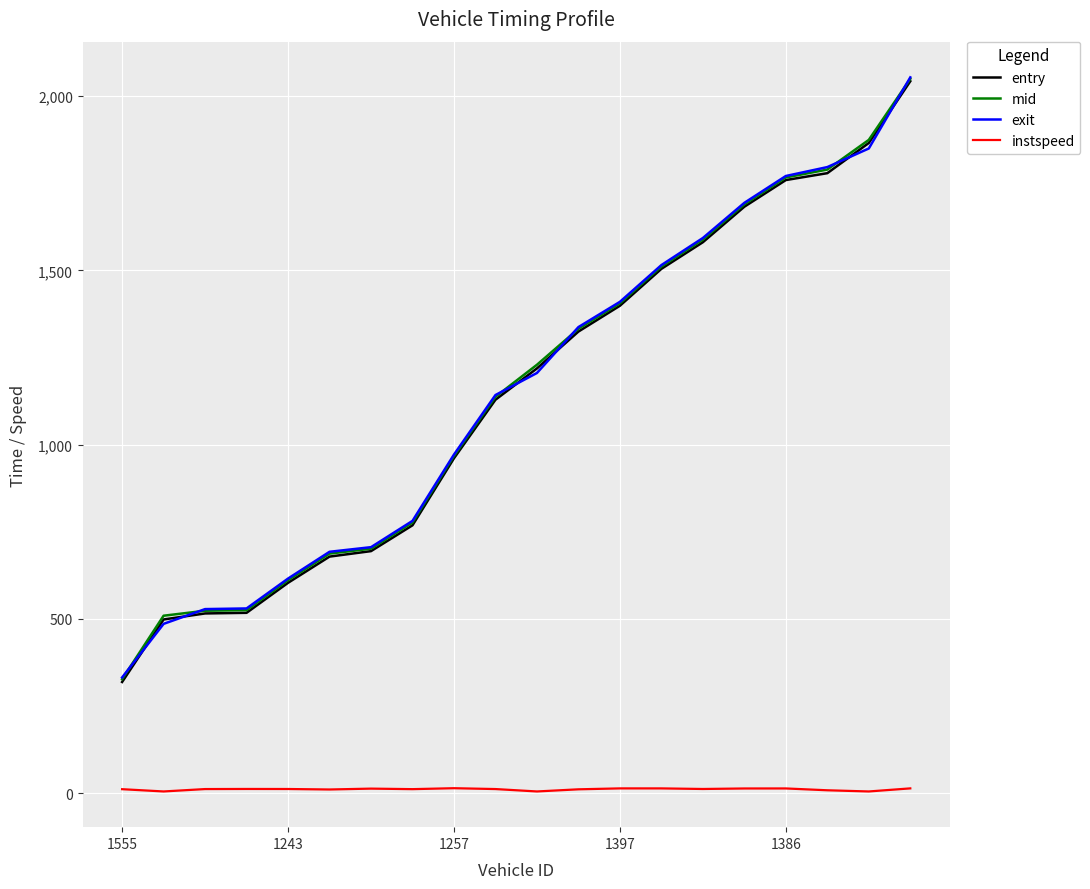

Which series has the largest range (max minus min)?

entry